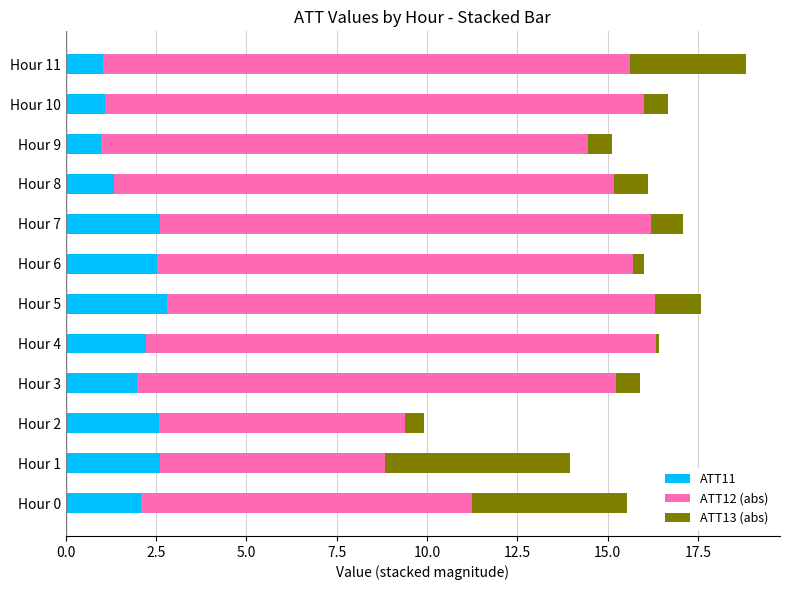

At which category is the sum across all series the highest?

Hour 11